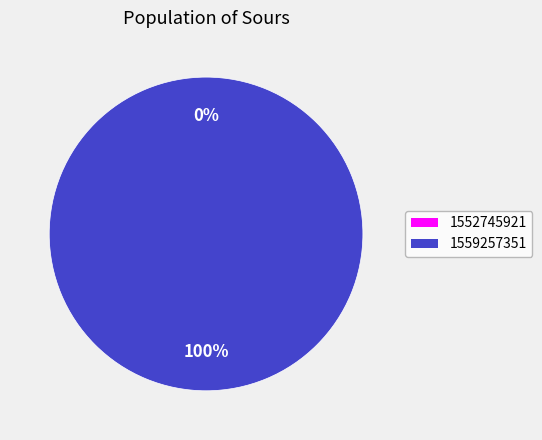

How many slices are in this pie chart?

2